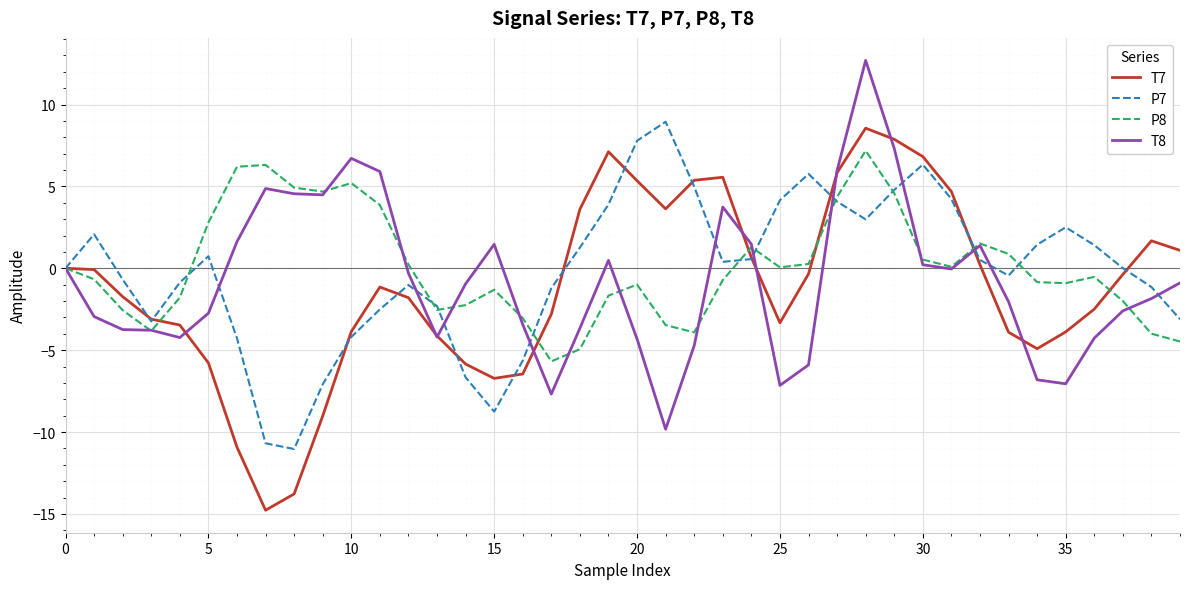

What is the greatest value displayed?

12.7